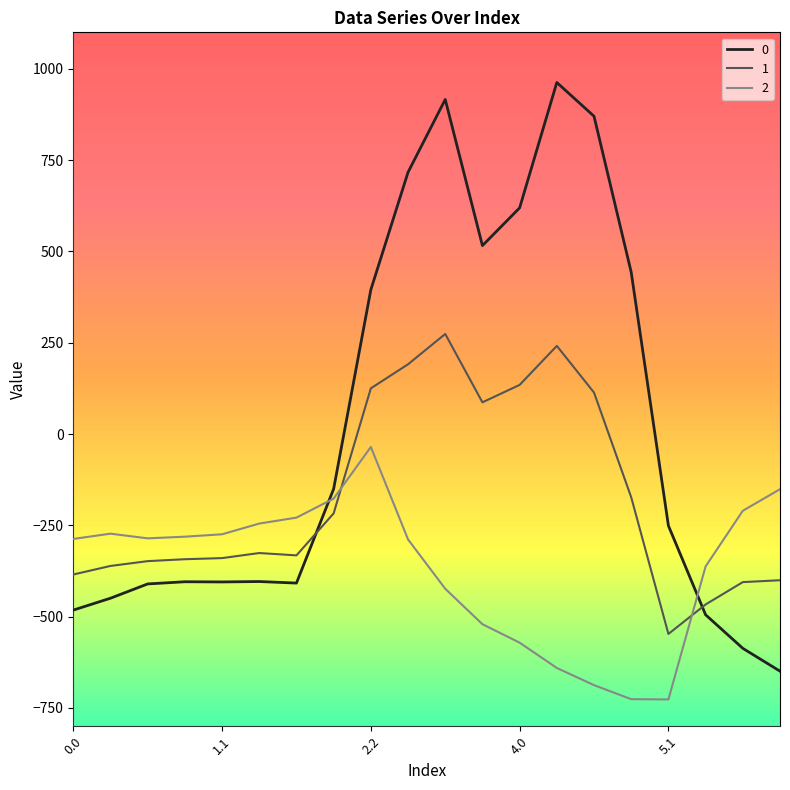

How many times do 2 and 1 cross each other?

2